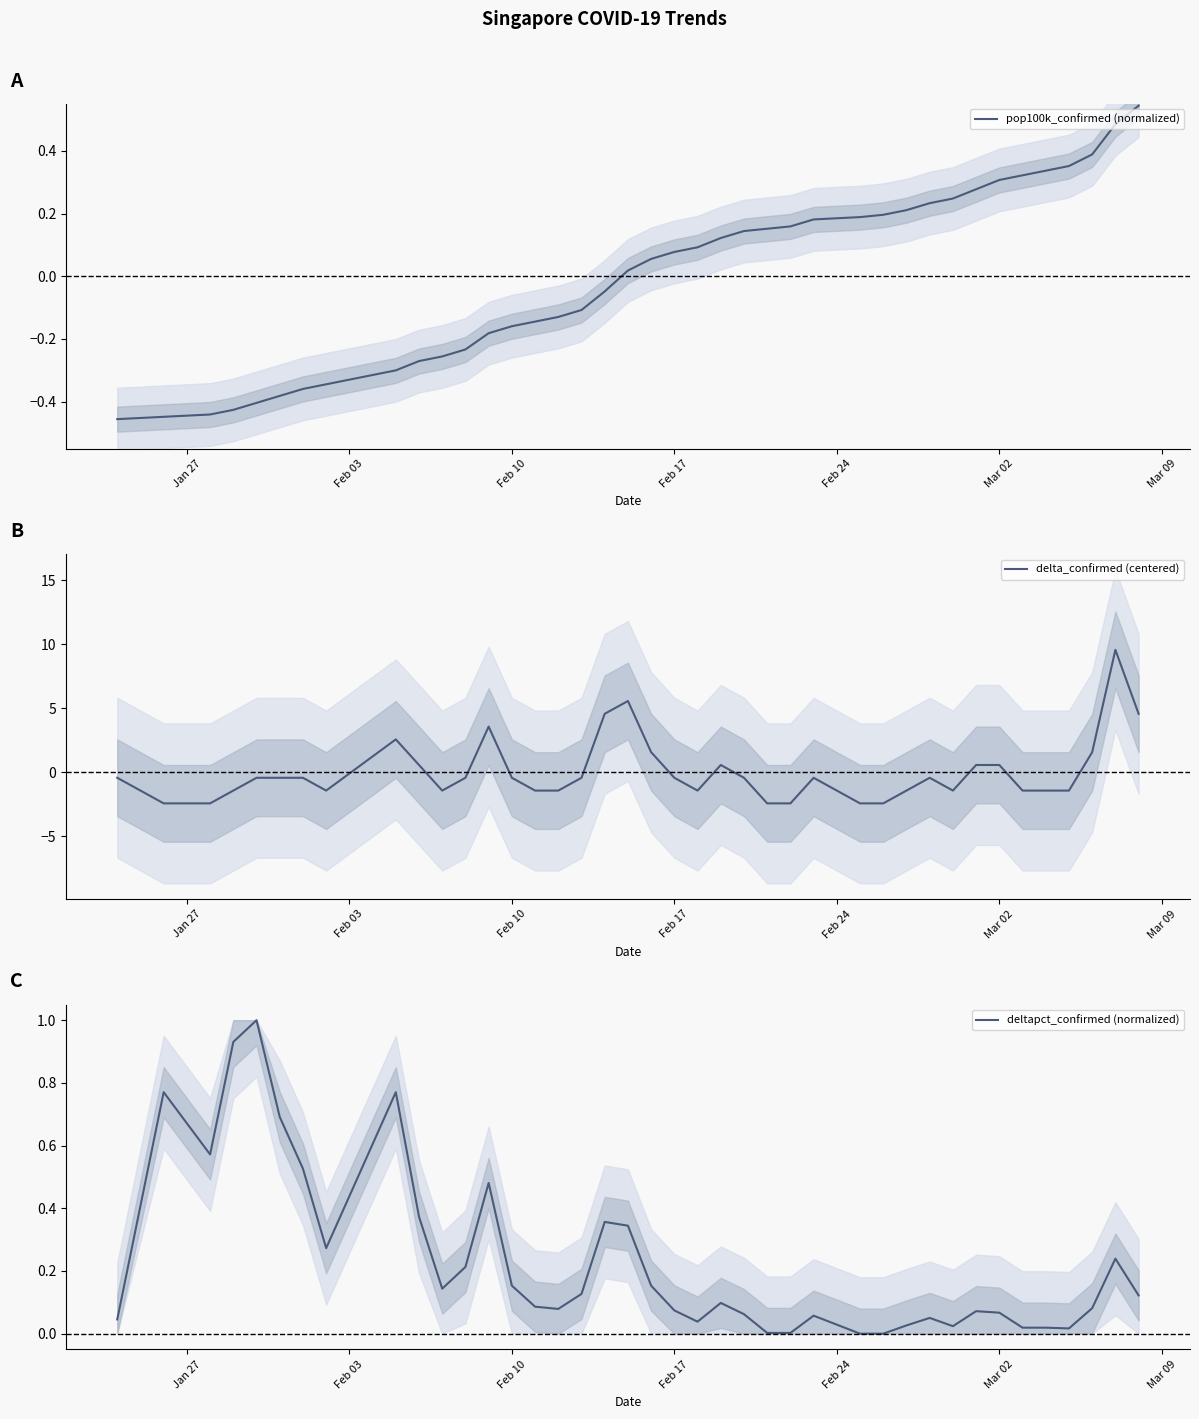

Which series has the largest total across all categories?

deltapct_confirmed (normalized)